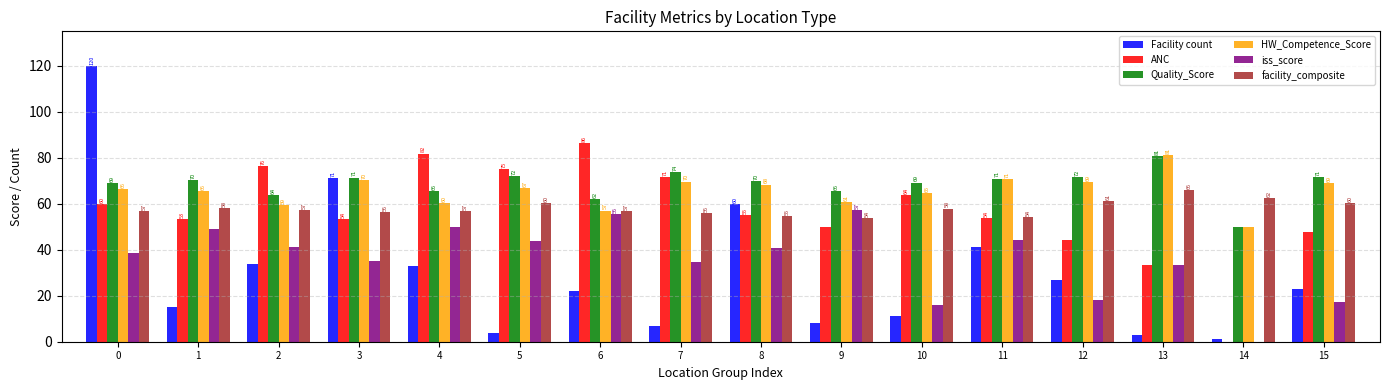

At which label does iss_score first exceed 40?

1